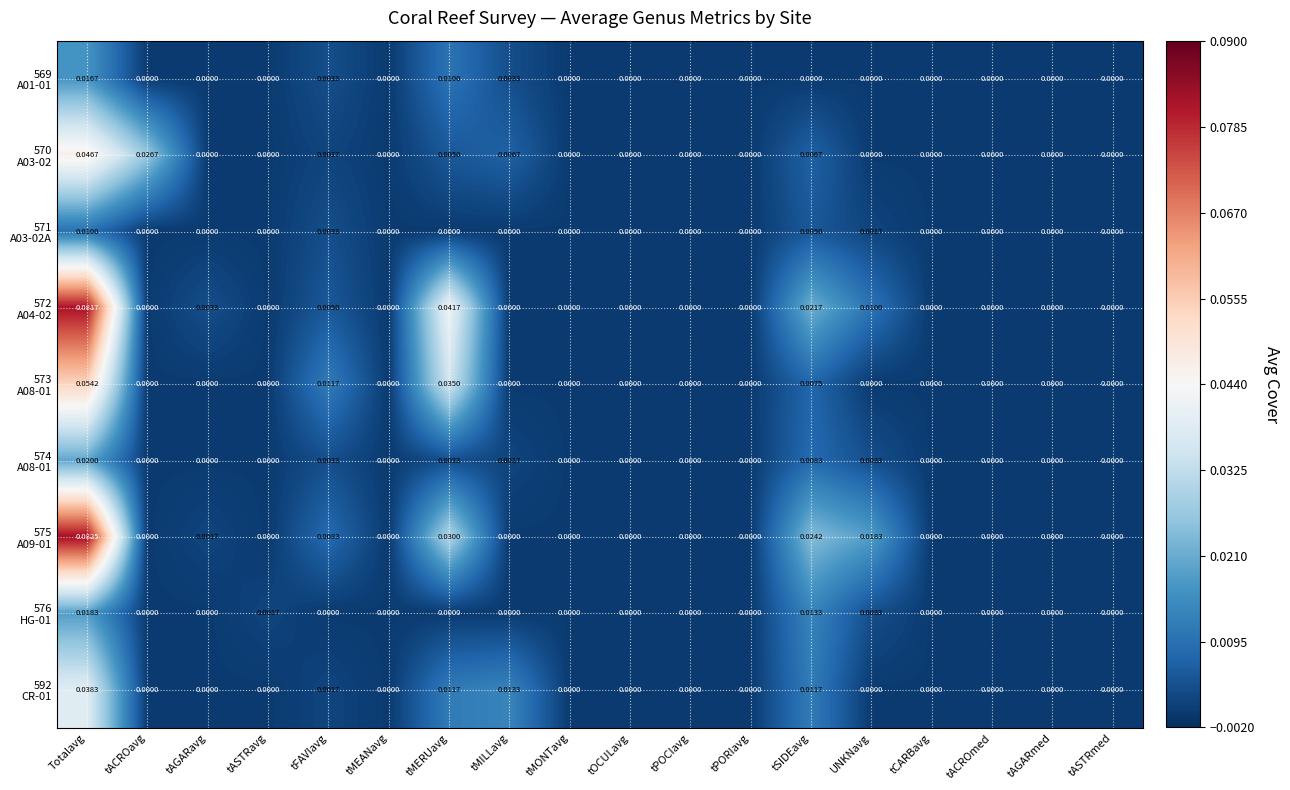

At which category is the sum across all series the highest?

Totalavg